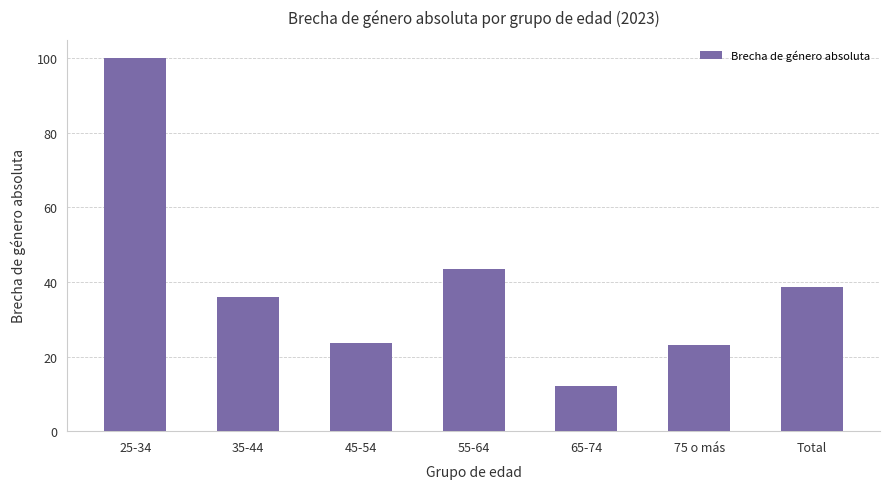

What is the difference between the maximum and second lowest values?

76.9